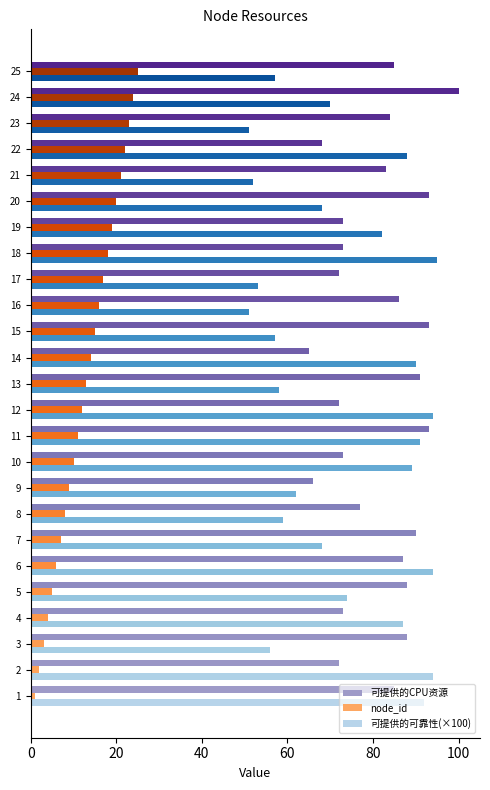

At which label is 可提供的CPU资源 closest to 82?

21